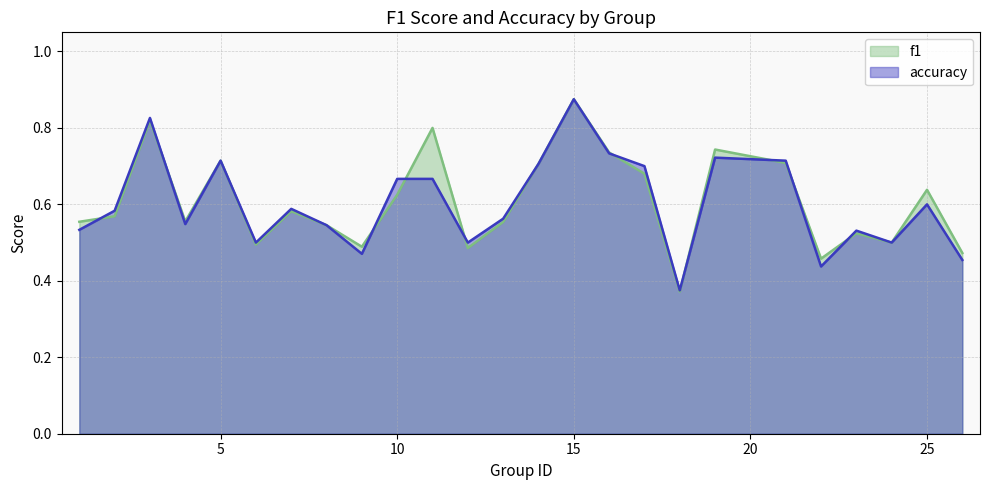

The accuracy series shows 0.7 at 17. True or false?

True